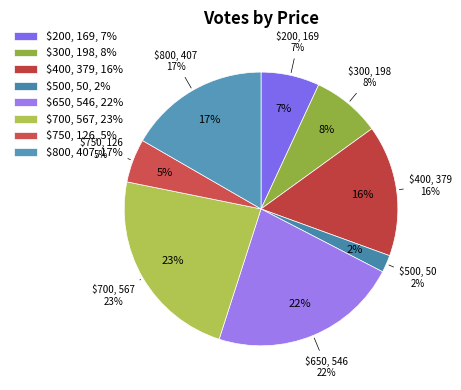

How many slices are in this pie chart?

8